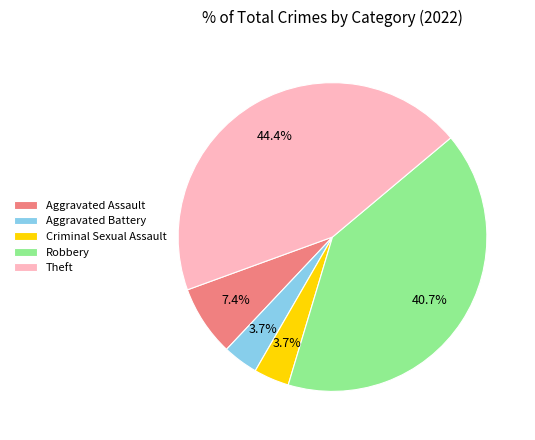

How many segments does this pie chart have?

5